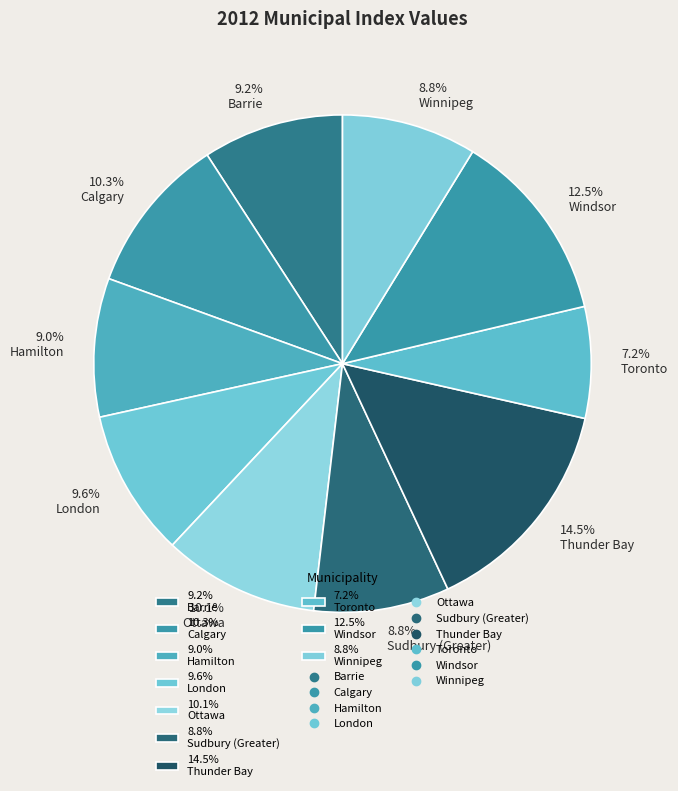

Is 10.1% Ottawa the majority of the pie?

No